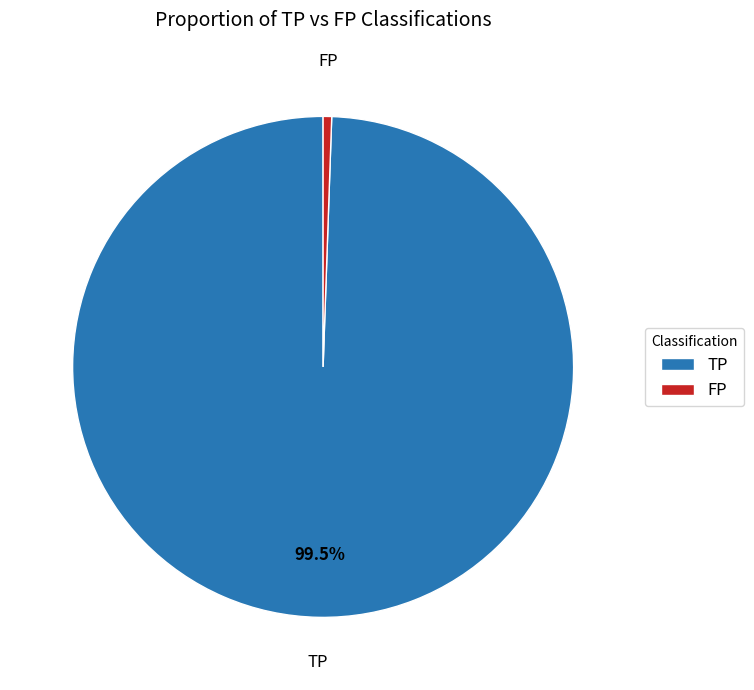

Which category has the smallest portion of the pie?

FP